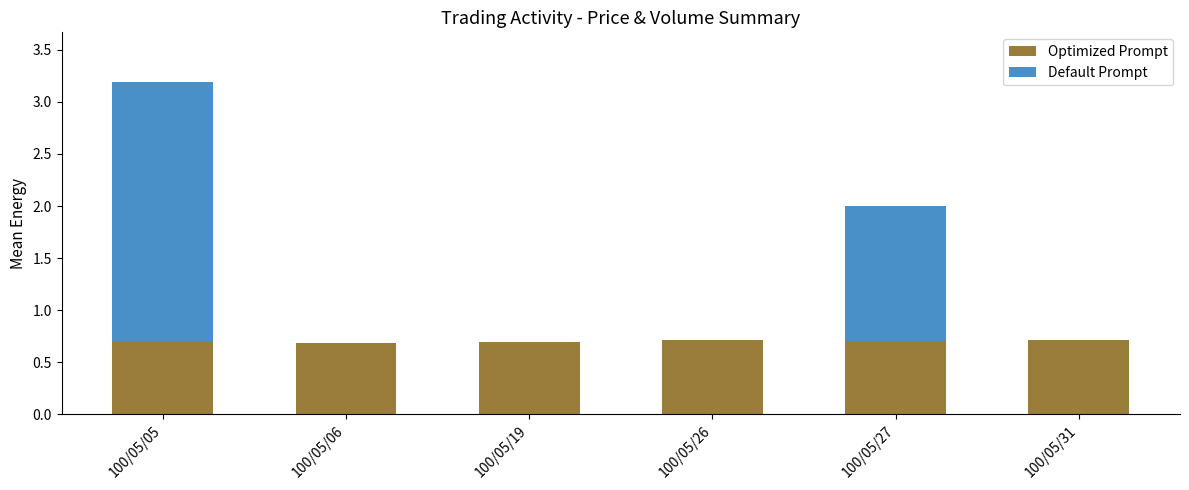

What is the total value across all series at 100/05/19?

0.7